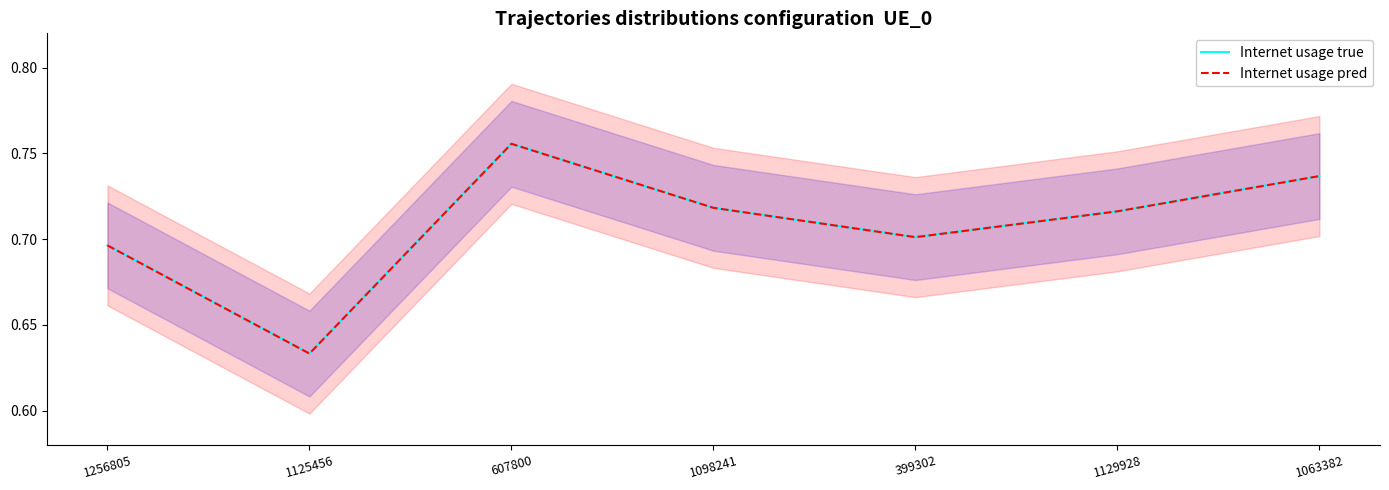

True or false: Internet usage true has more than 2 points higher than both neighbors.

False